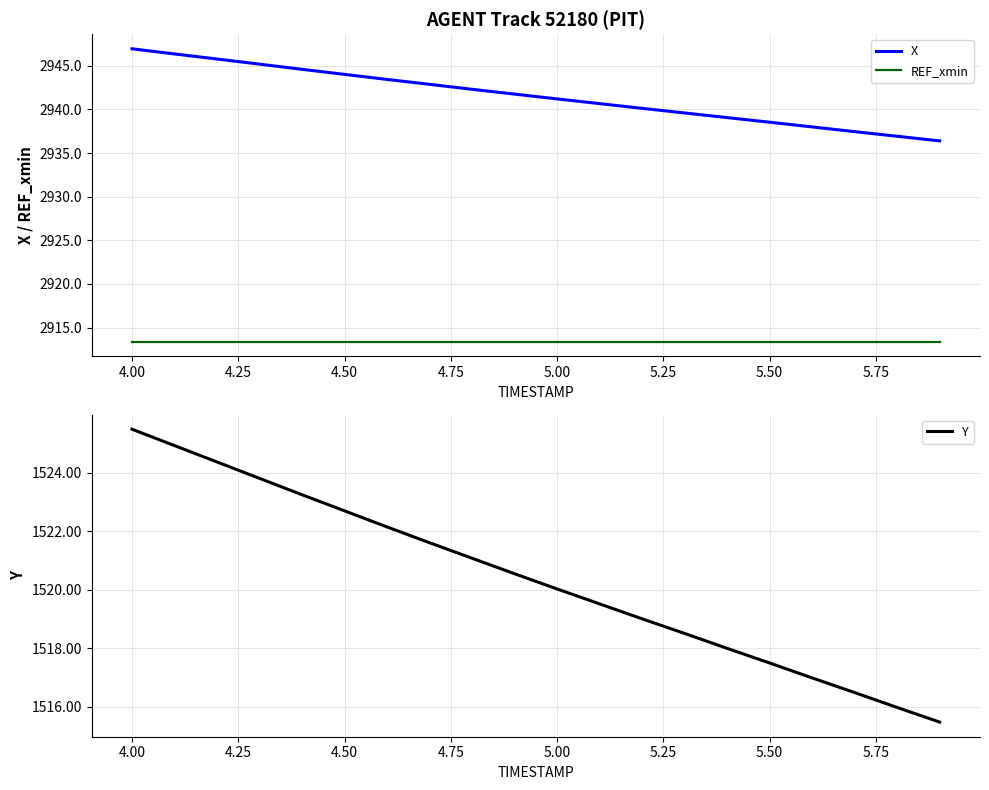

The value of REF_xmin at 4.00 is 2913.4. True or false?

True